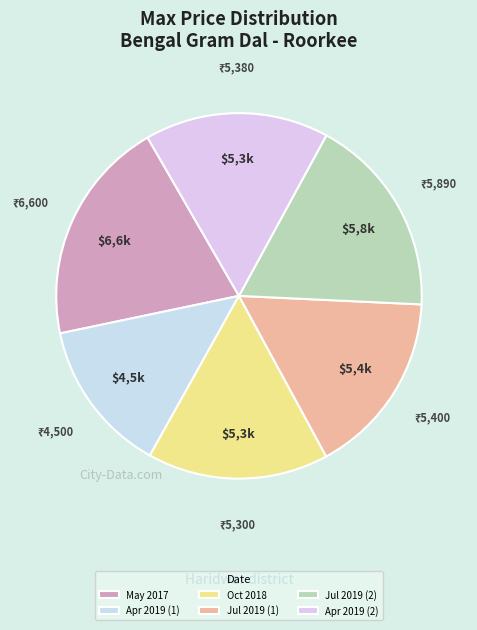

How many segments does this pie chart have?

6